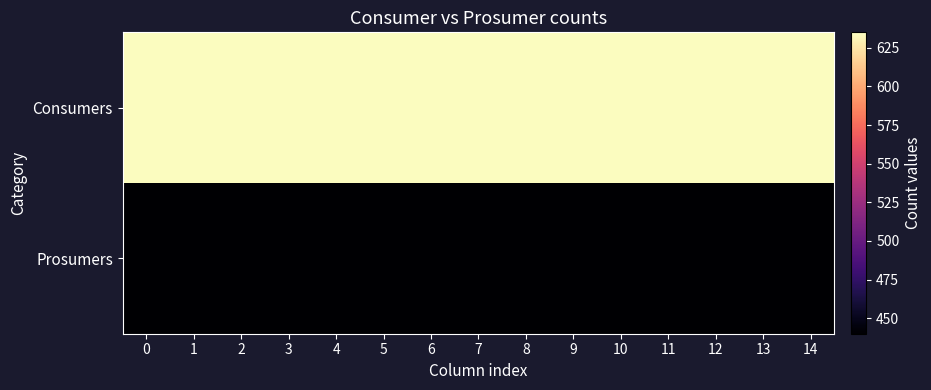

Reading left to right, list all the values displayed in this chart.

Consumers: 0=635	1=635	2=635	3=635	4=635	5=635	6=635	7=635	8=635	9=635	10=635	11=635	12=635	13=635	14=635
Prosumers: 0=440	1=440	2=440	3=440	4=440	5=440	6=440	7=440	8=440	9=440	10=440	11=440	12=440	13=440	14=440